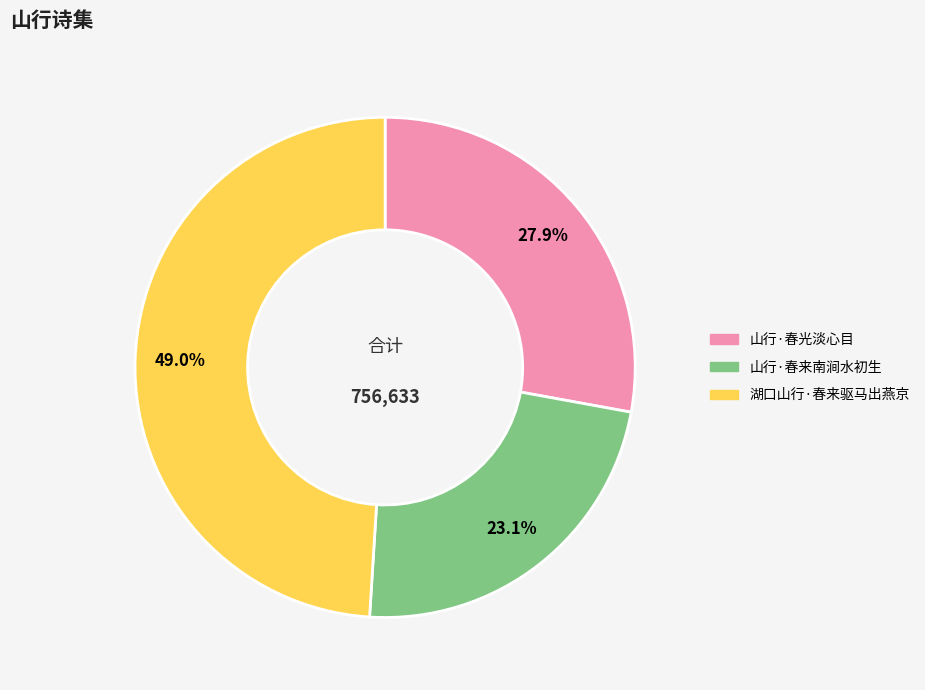

Do 湖口山行·春来驱马出燕京 and 山行·春光淡心目 together represent more than half of the pie?

Yes